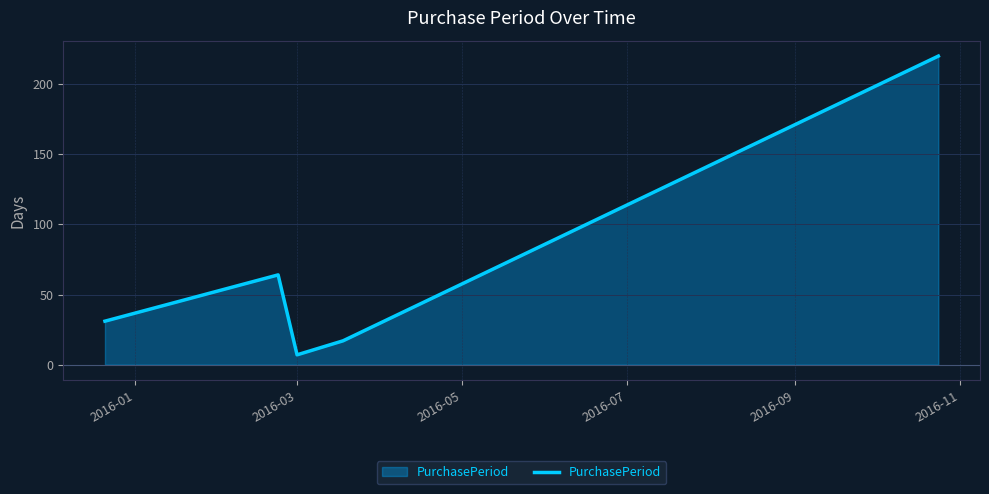

What is the sum of all values?

339